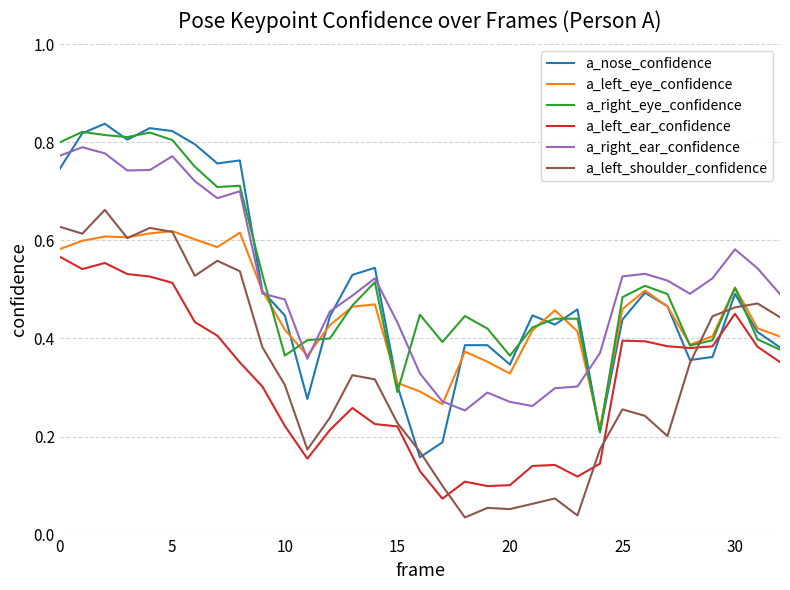

What is the sum of all a_nose_confidence values?

16.6